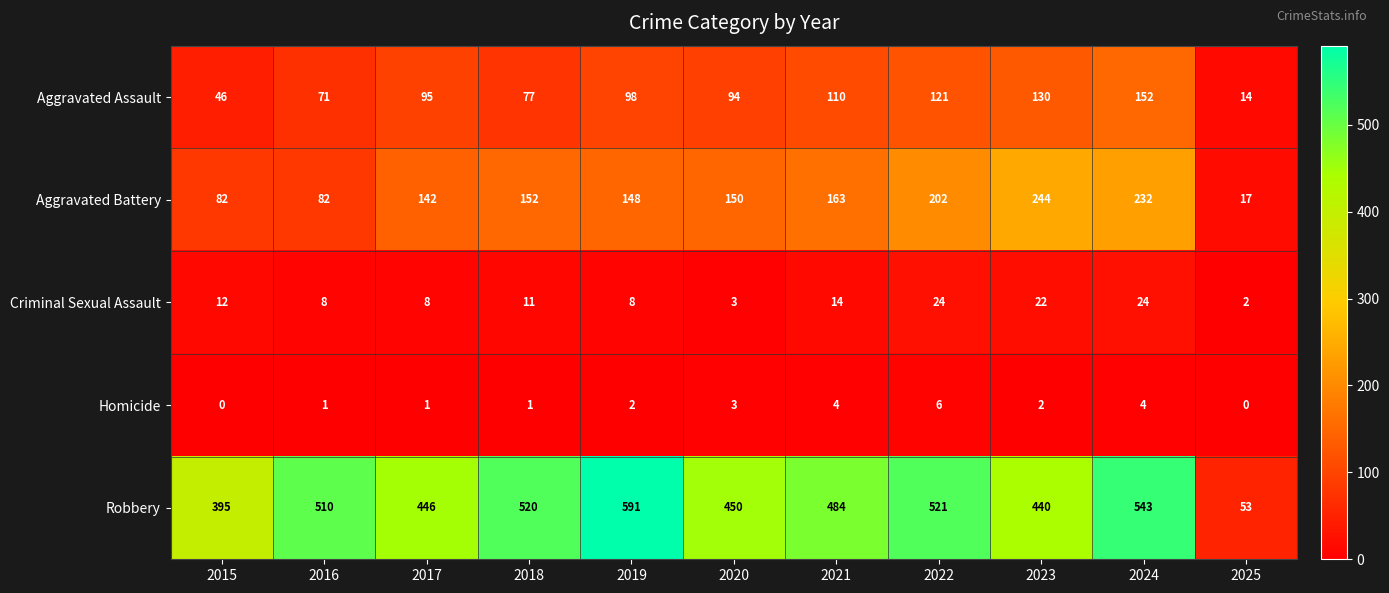

How many categories are shown in the chart?

11